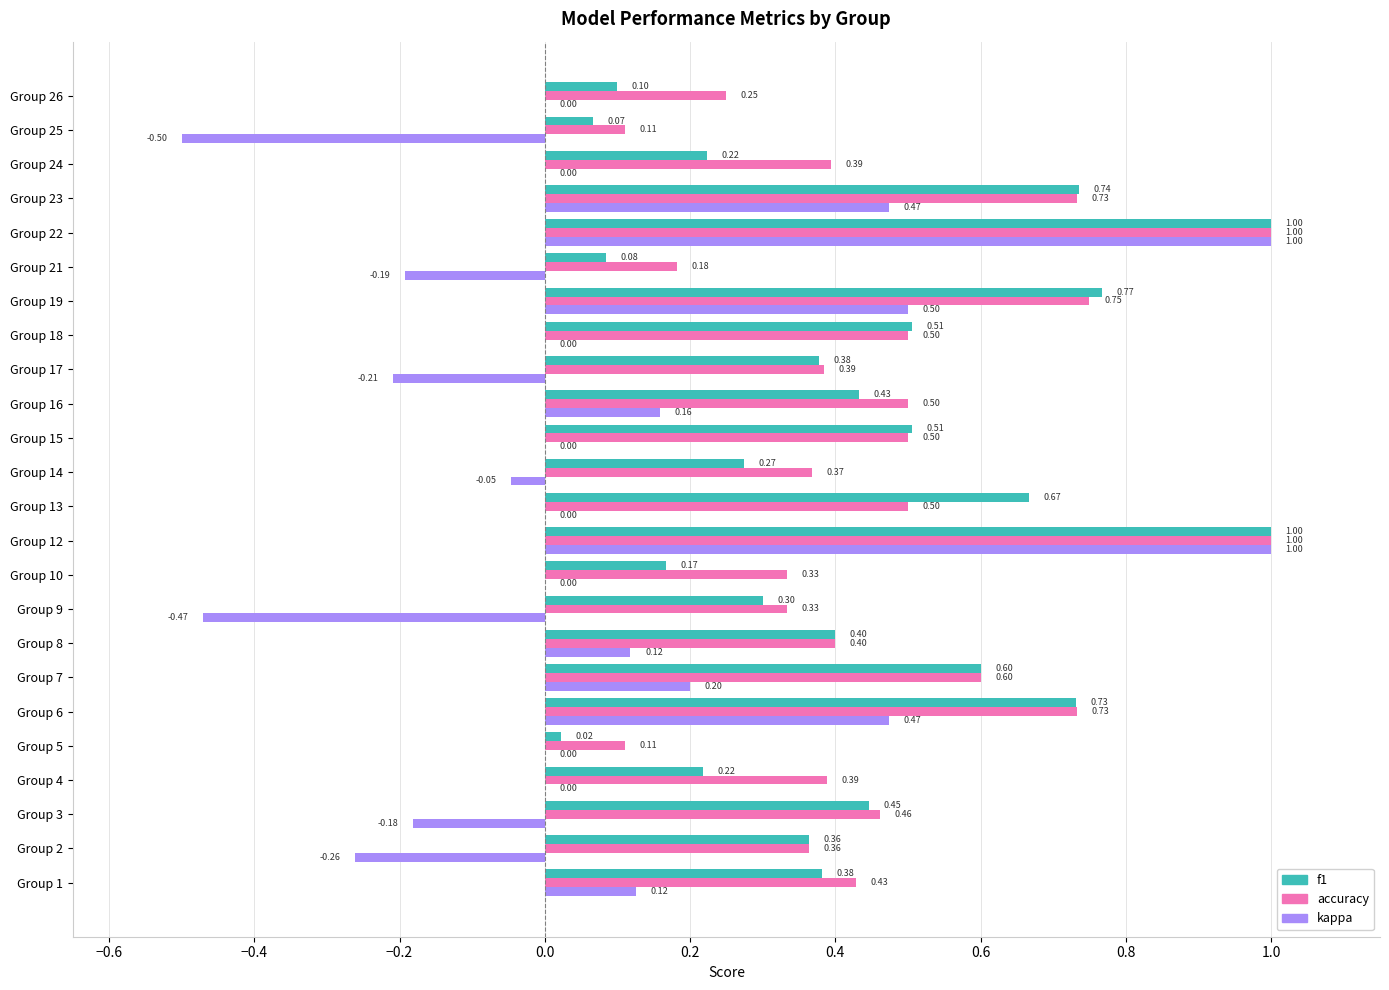

Which series changed the most between Group 6 and Group 10?

f1